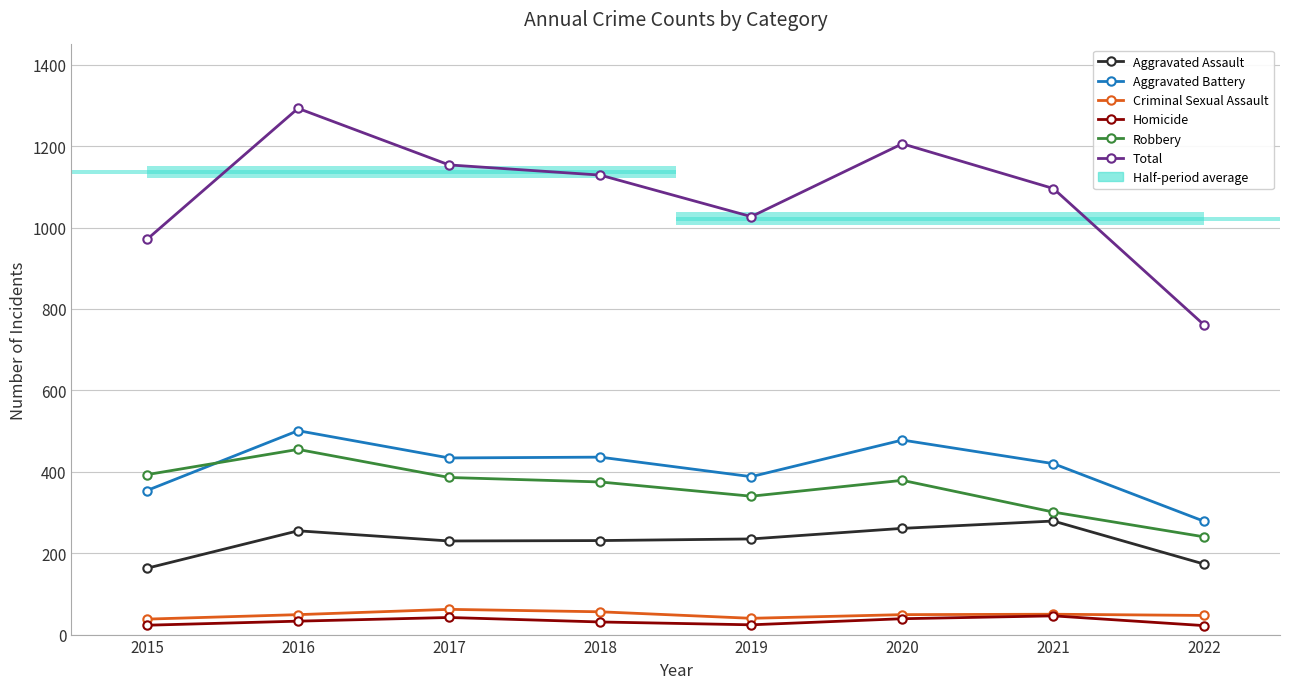

True or false: Criminal Sexual Assault has a value of 38 at 2015.

True